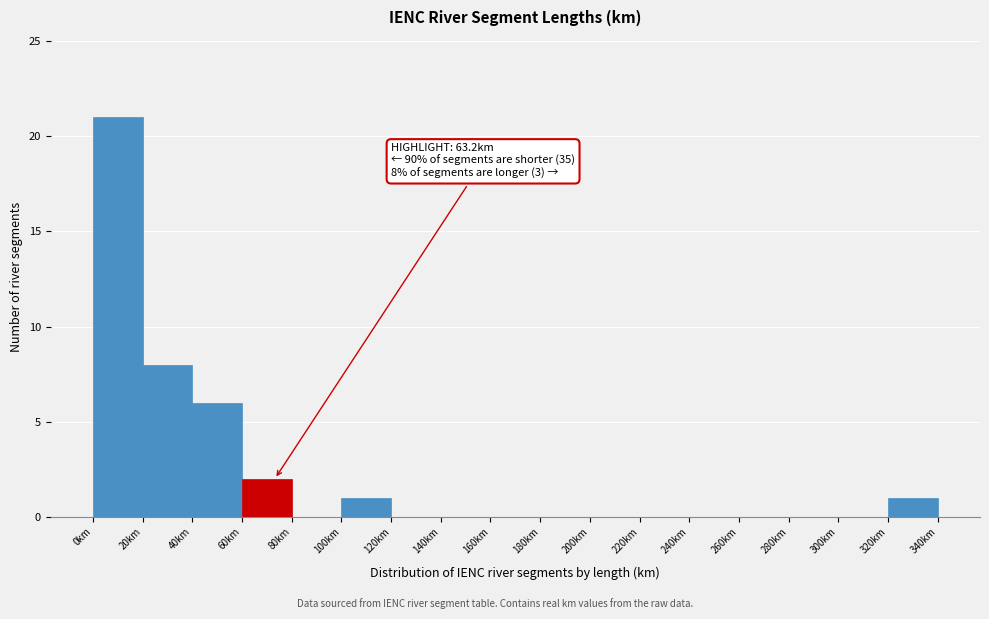

Over which range of the x-axis is the bar tallest?

0 to 20